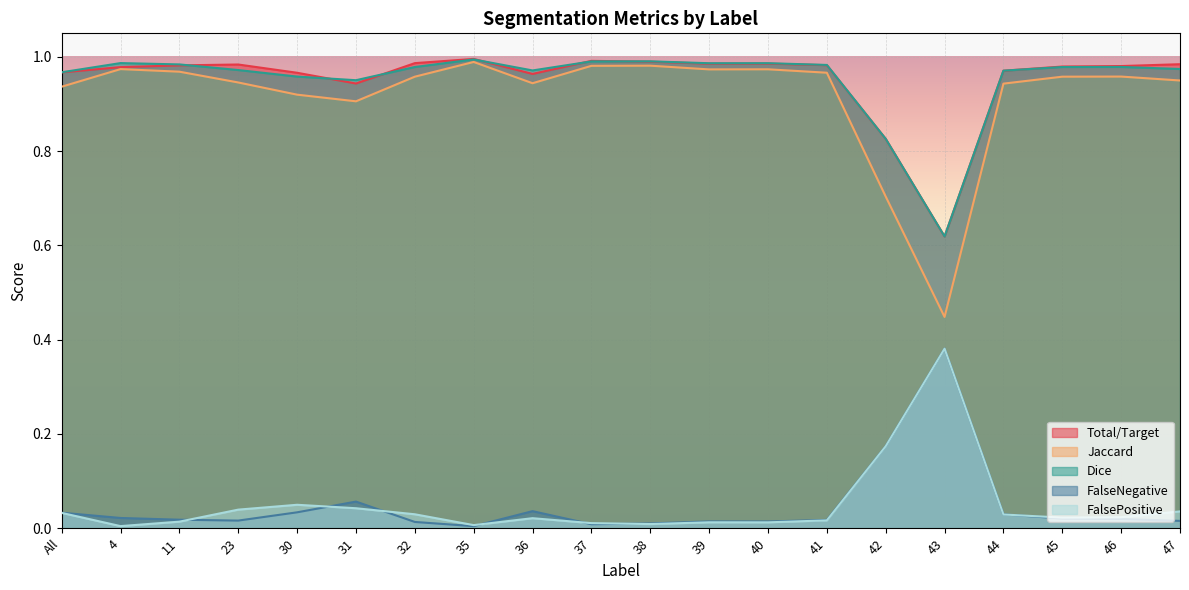

What is the maximum value for Jaccard?

1.0